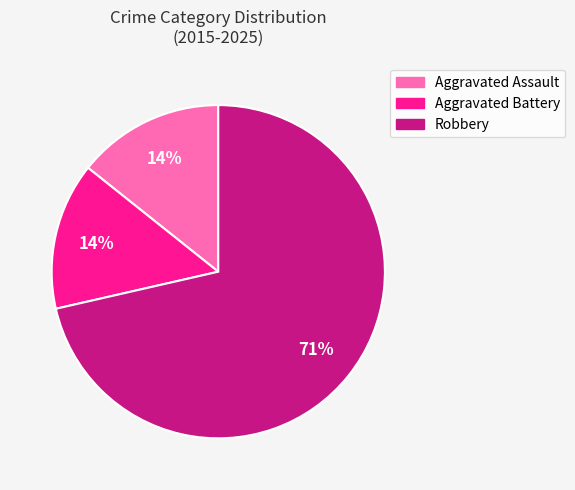

How many slices are in this pie chart?

3